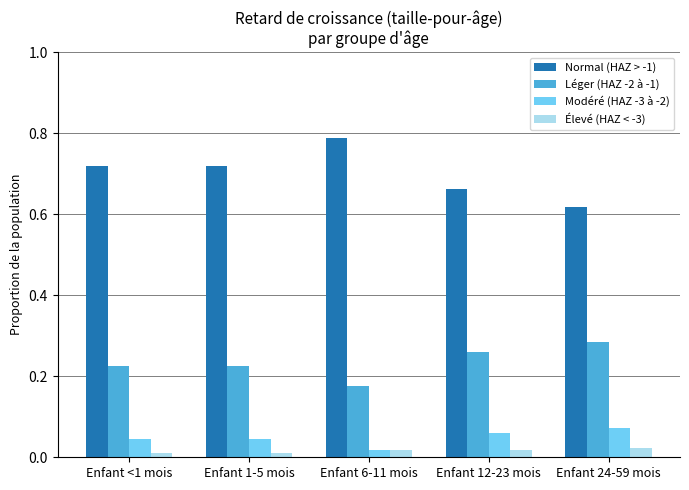

How many bars are there in each group?

4